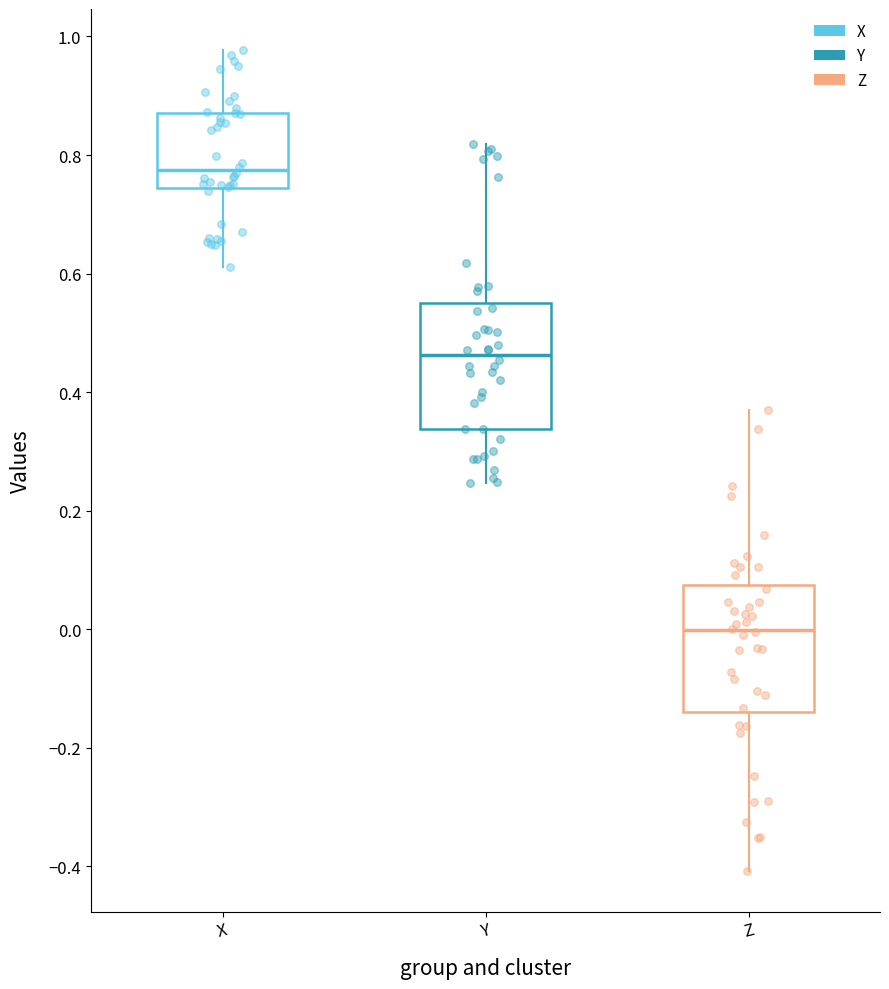

Which box's median line is the highest?

X